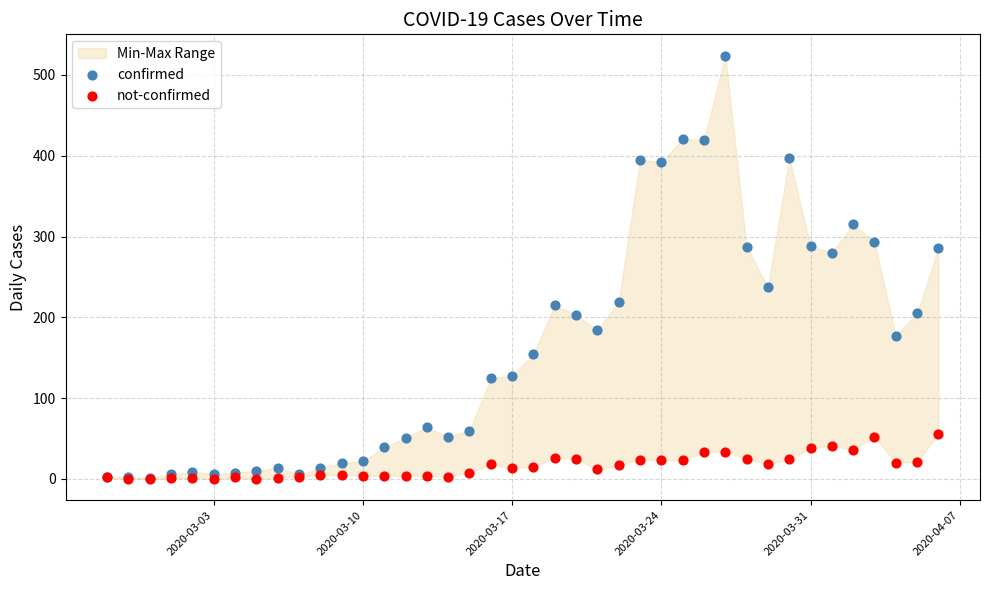

In the confirmed series, what Y value is closest to 262?

280